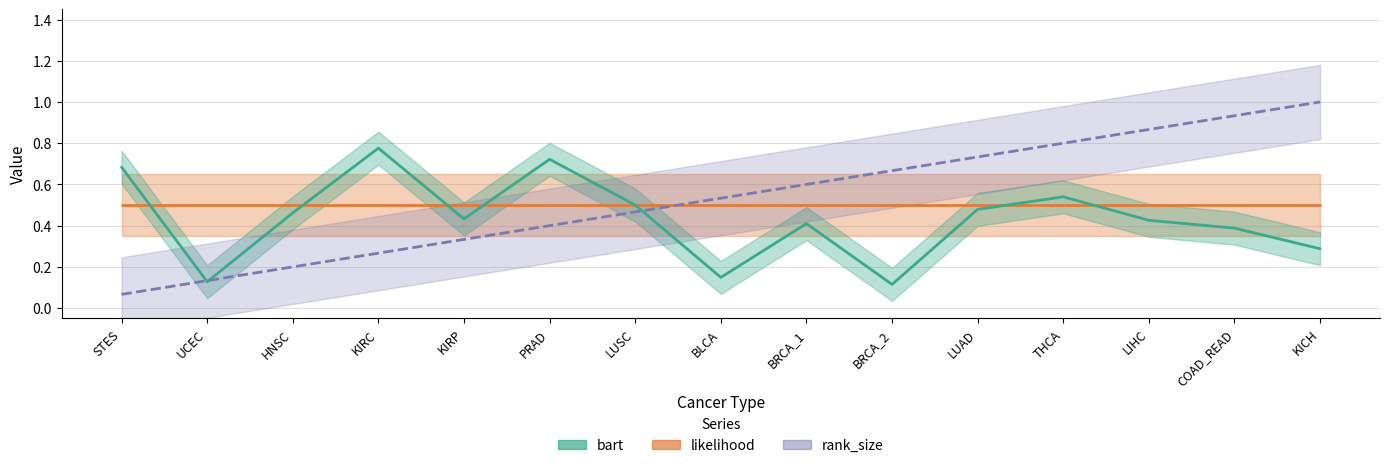

Does the chart have visible grid lines?

Yes